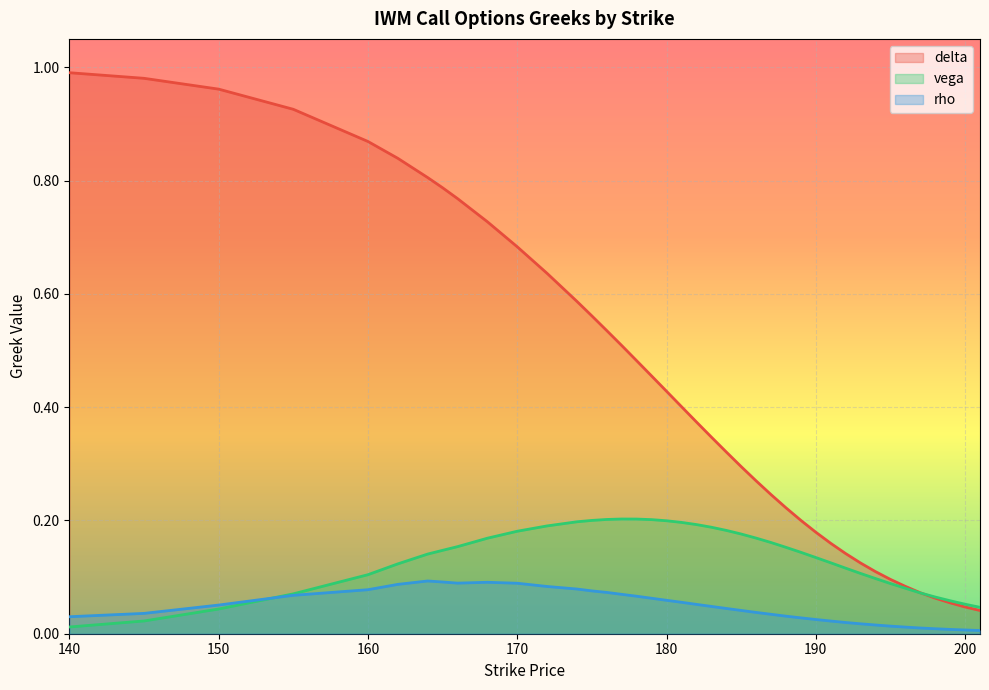

How many intersections are there between vega and rho?

1